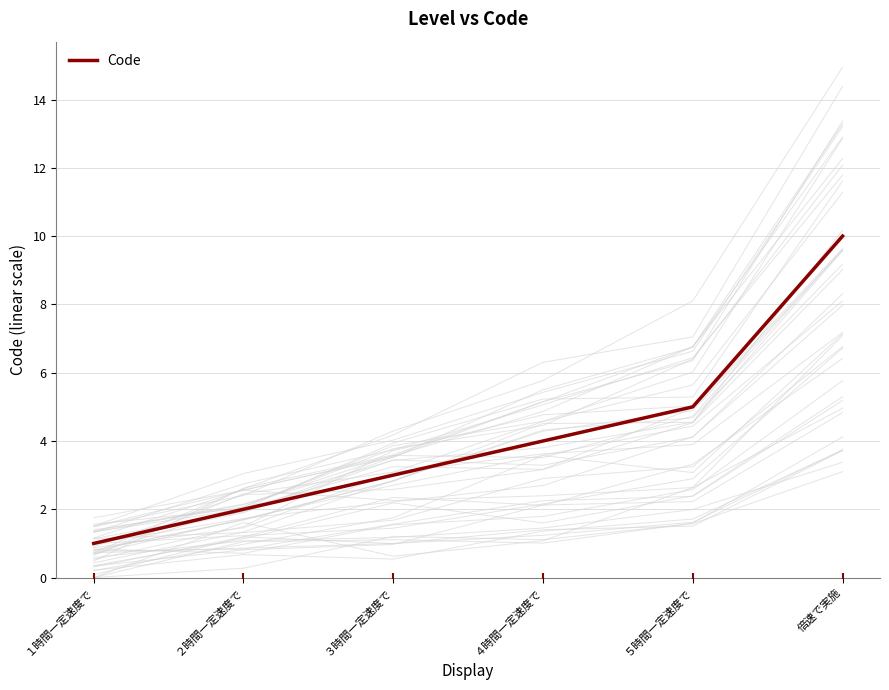

What is the change in value from ３時間一定速度で to ４時間一定速度で?

+1